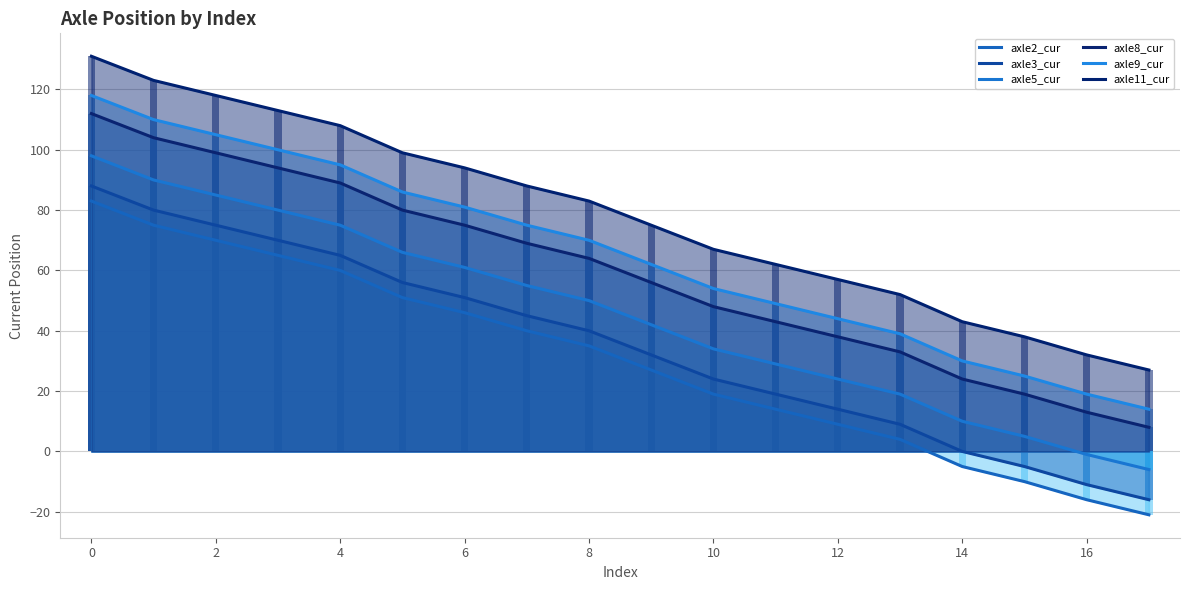

Count the number of categories in the chart.

18